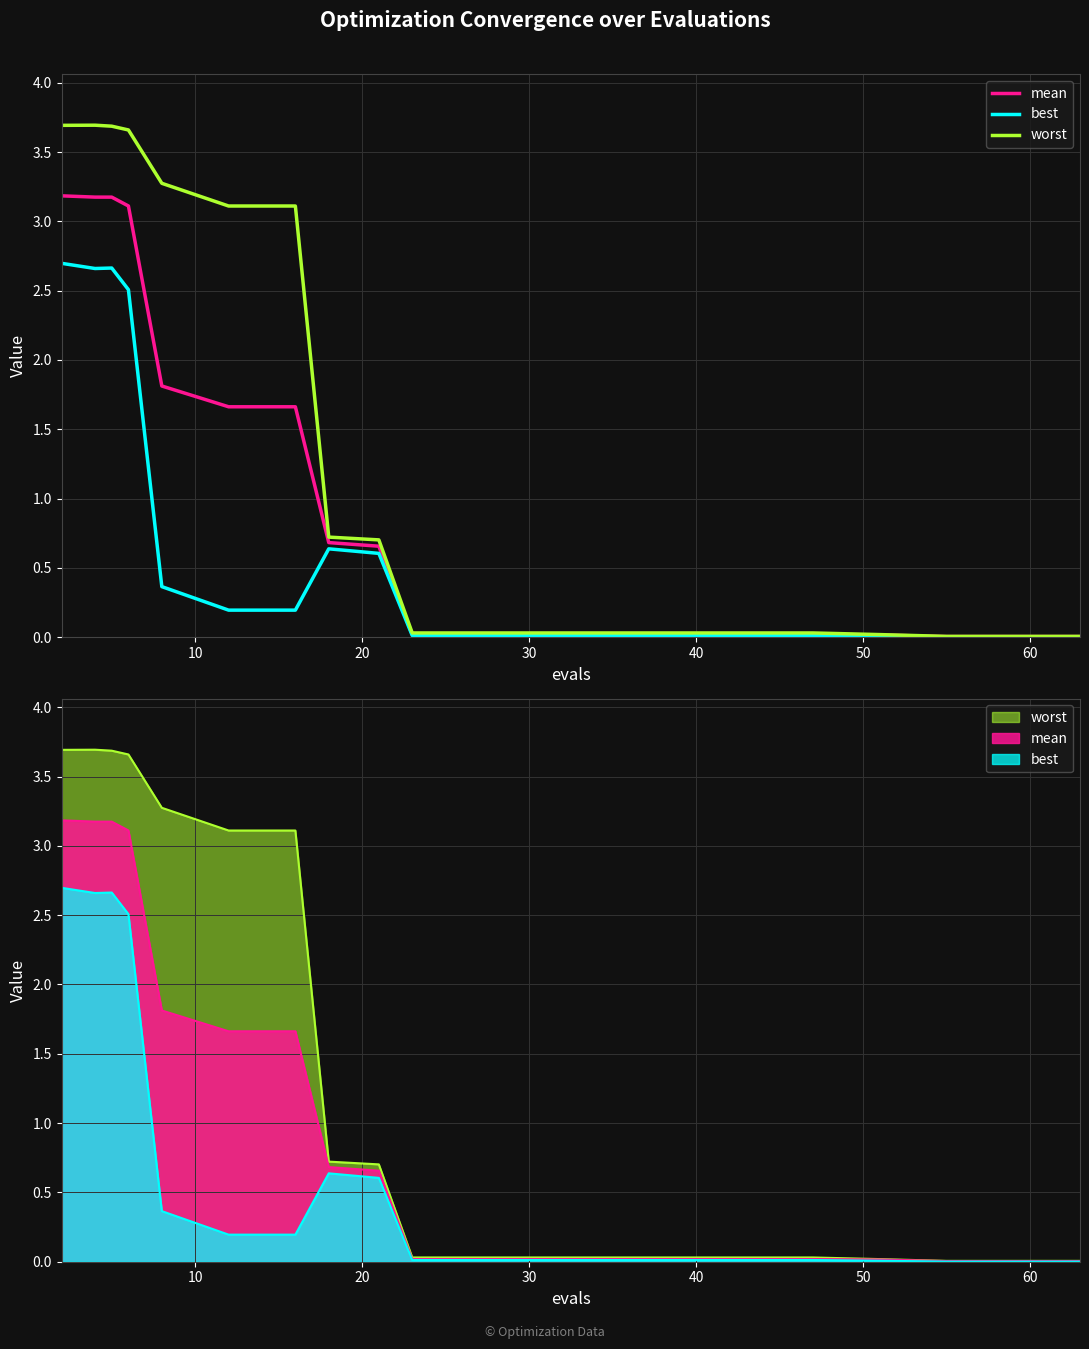

What is the label of the 19th point from the right?

10